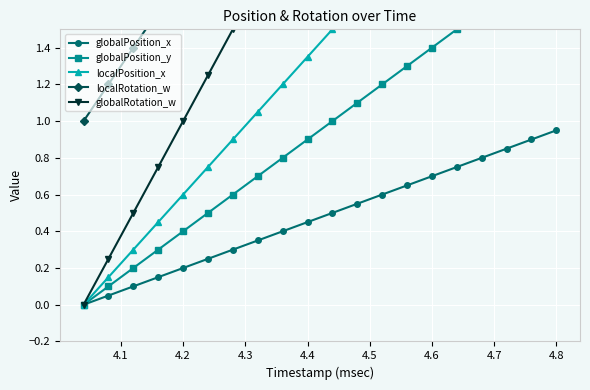

True or false: globalPosition_x has more than 2 points higher than both neighbors.

False